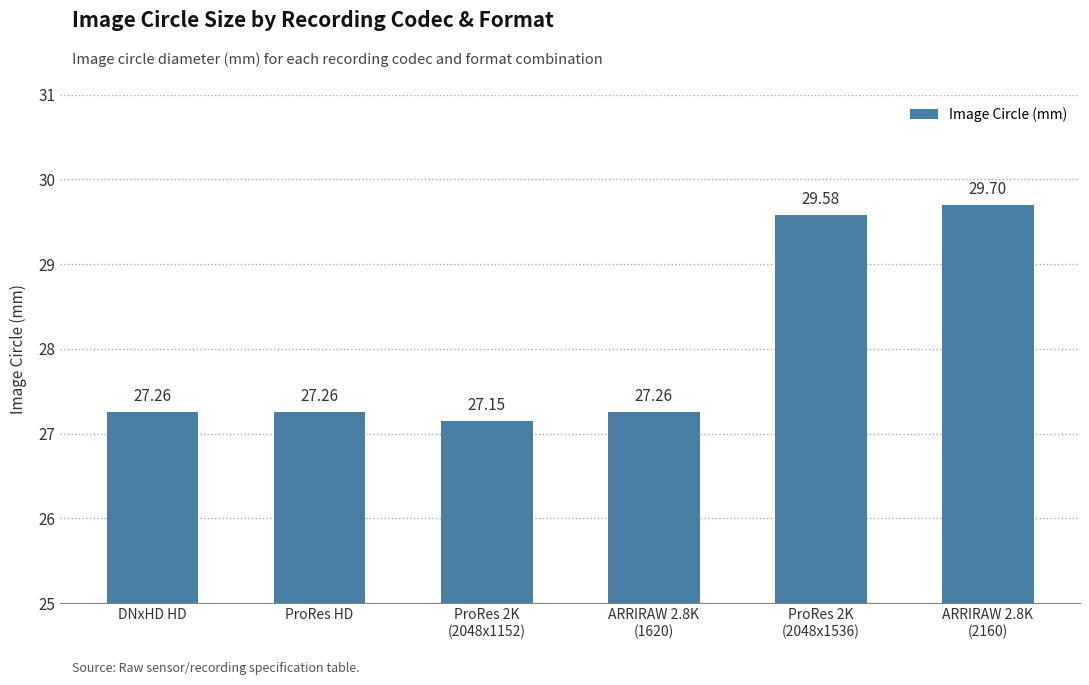

What is the sum of the values at ProRes HD and ProRes 2K
(2048x1536)?

56.8